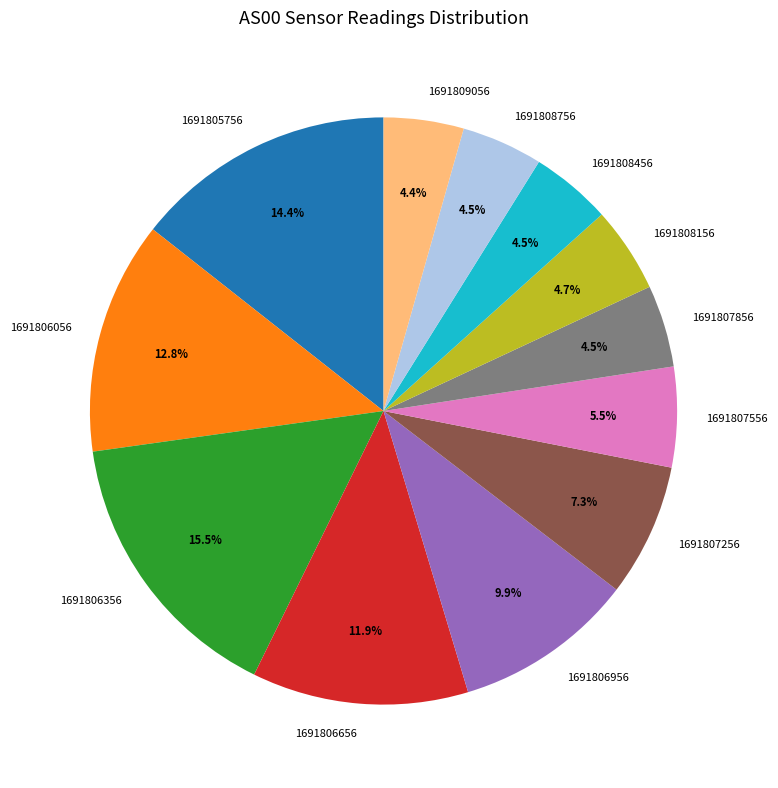

True or false: 1691808456 accounts for 11% of the total.

False